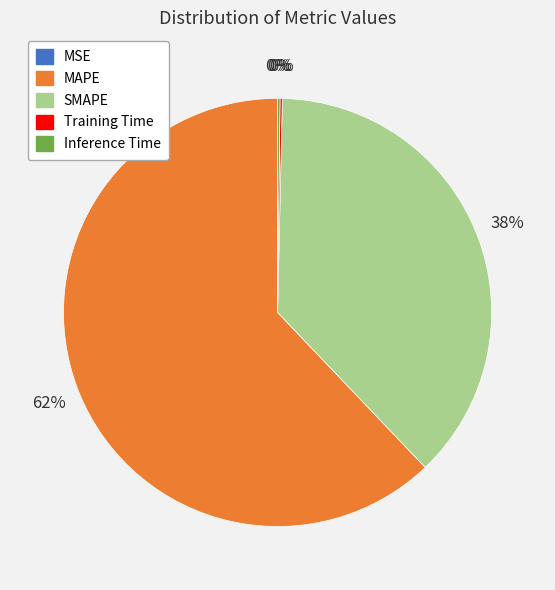

Is SMAPE the majority of the pie?

No